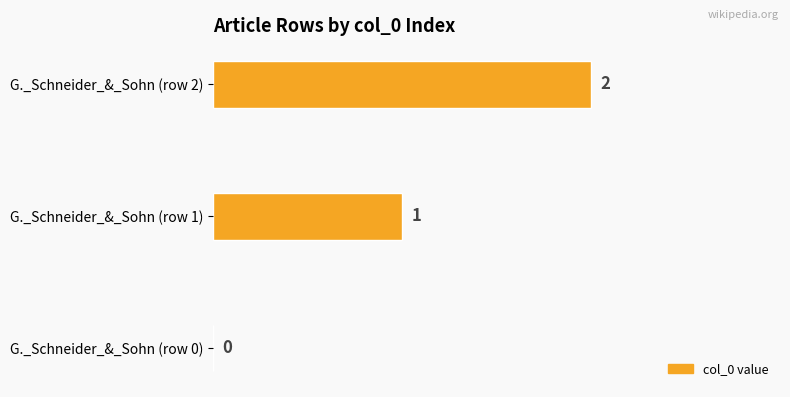

At which label is the value closest to 1?

G._Schneider_&_Sohn (row 1)